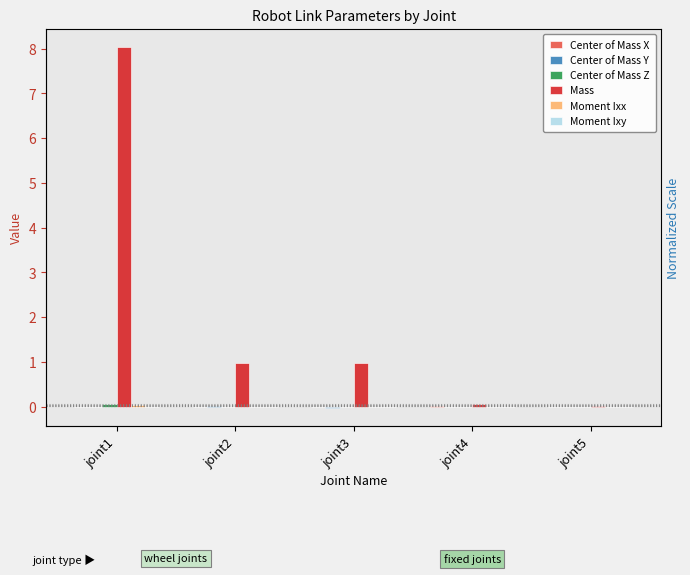

The value of Center of Mass X at joint1 is 0.0. True or false?

True